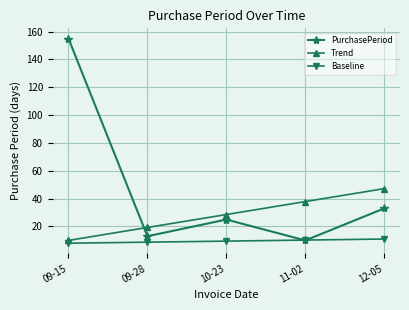

Does the chart have visible grid lines?

Yes